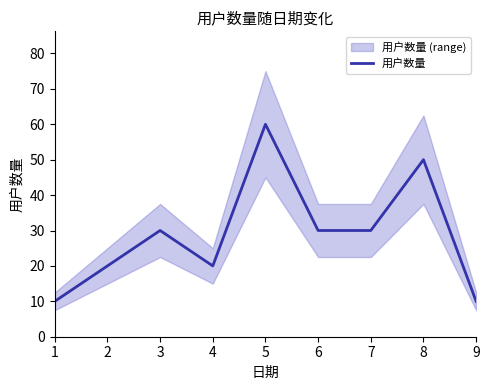

Count the values in the range 20 to 30.

5